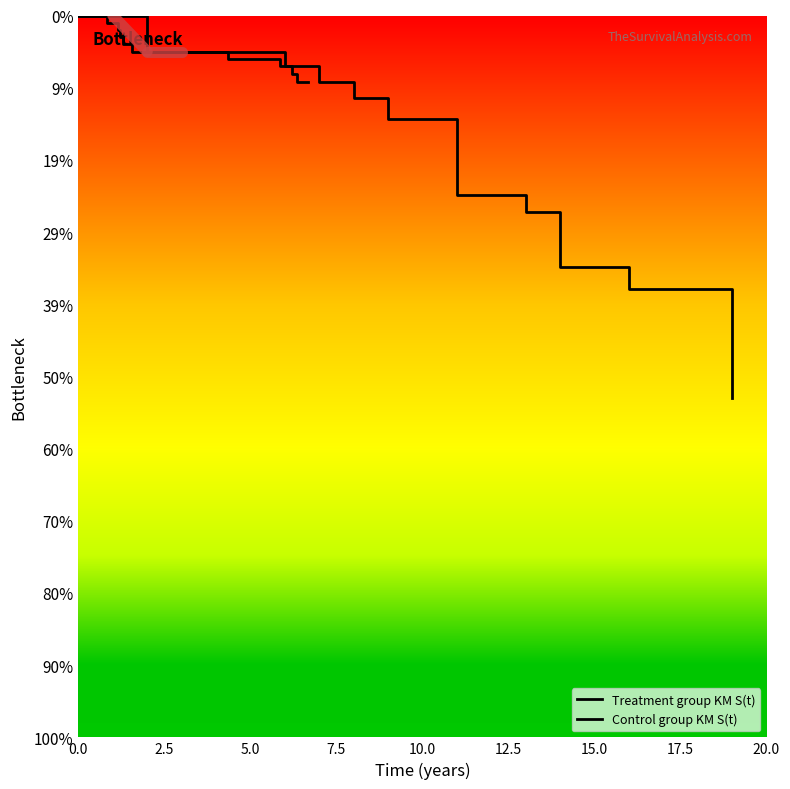

How many intersections are there between Treatment group KM S(t) and Control group KM S(t)?

1